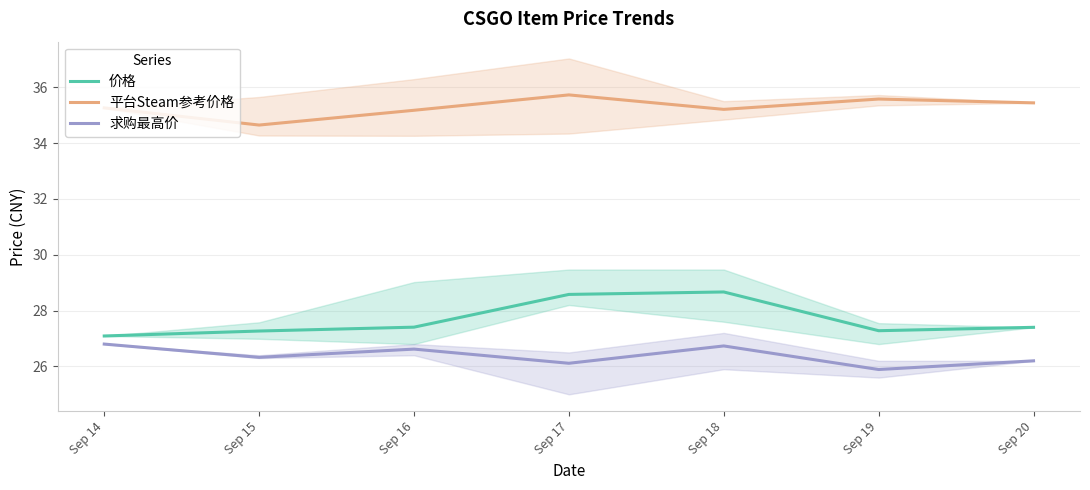

What is the value of the 价格 point at the 2nd from the left?

27.3